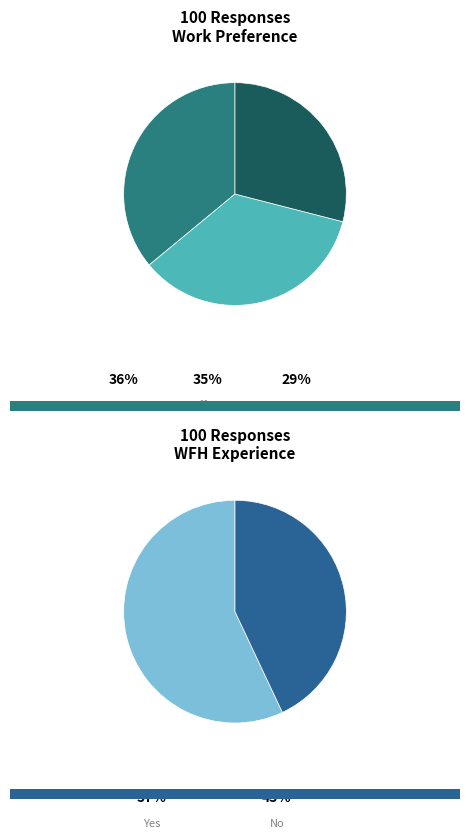

What is the smallest slice in the pie chart?

A mixed mode of working